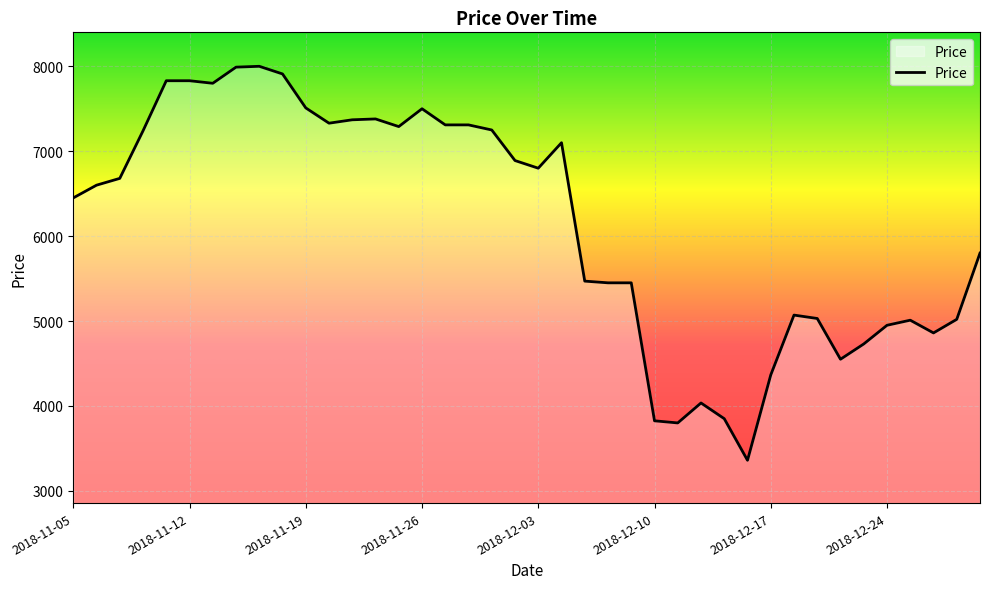

What is the minimum value shown in the chart?

3360